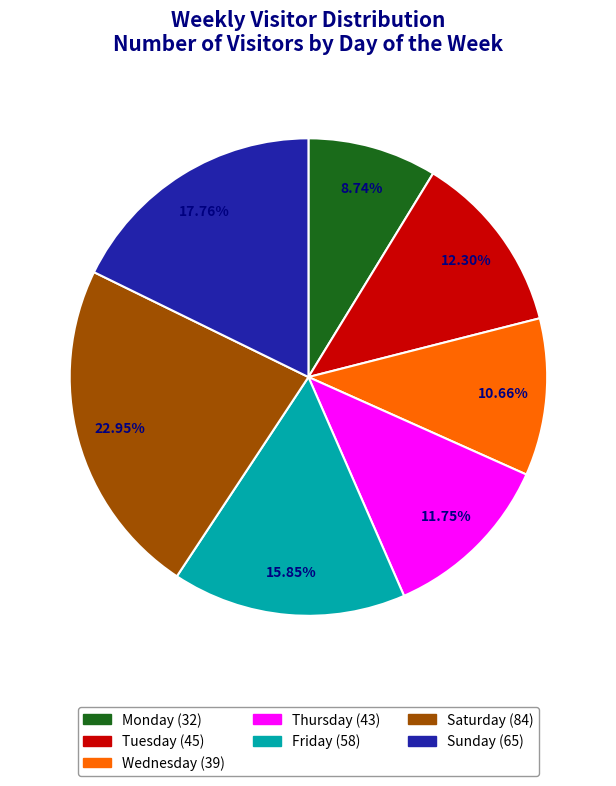

Which category has the biggest portion of the pie?

Saturday